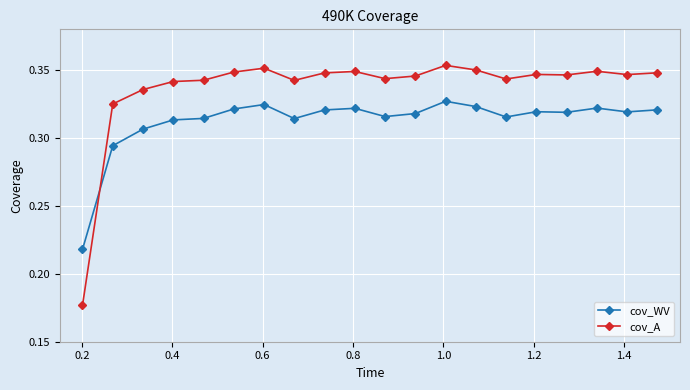

Which series has the widest spread of values?

cov_A